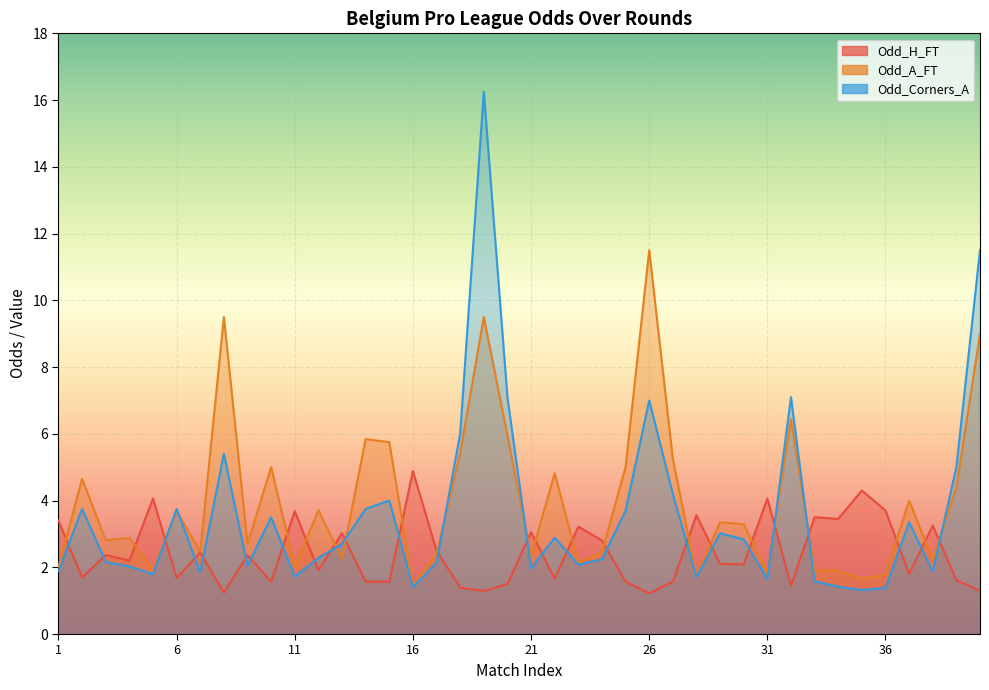

The Odd_H_FT series shows 0.3 at 40. True or false?

False